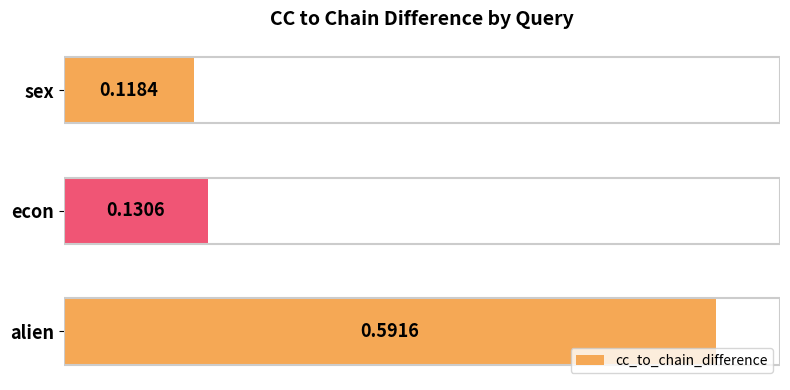

Between alien and sex, which is larger?

alien